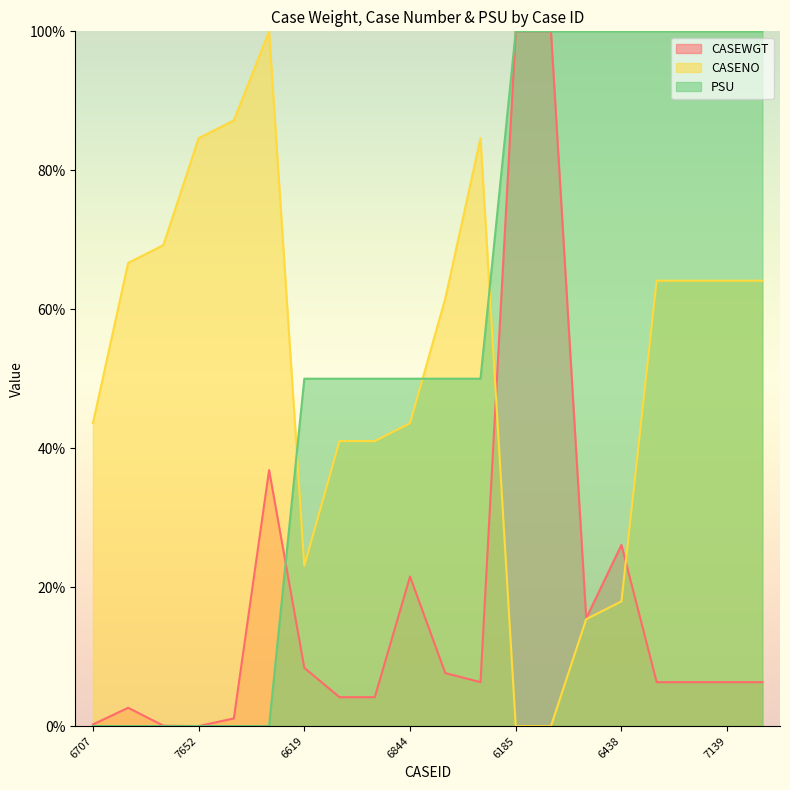

At which label does PSU first exceed 50?

6185